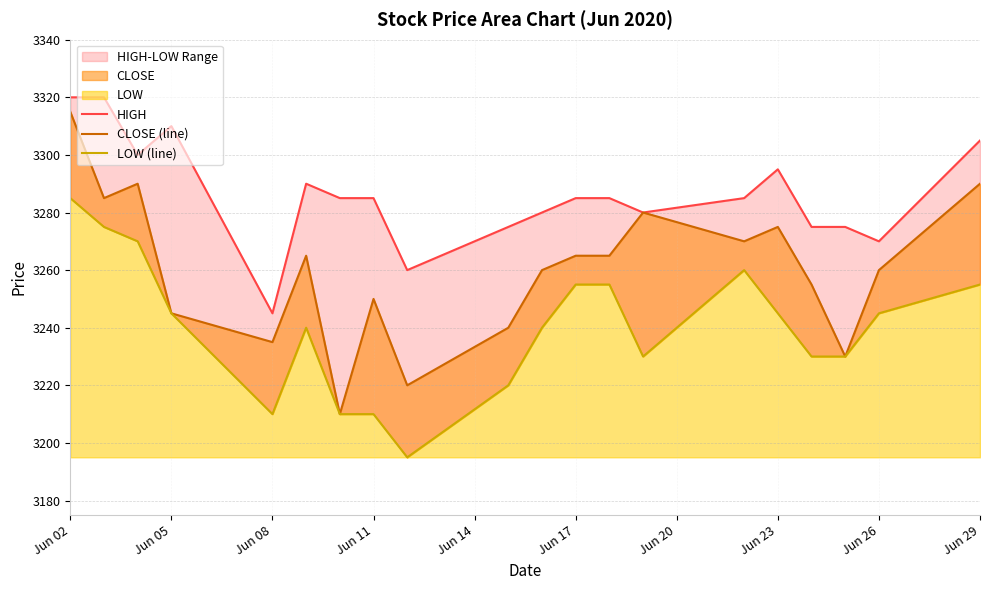

Where is HIGH nearest to the value 3282?

Jun 20